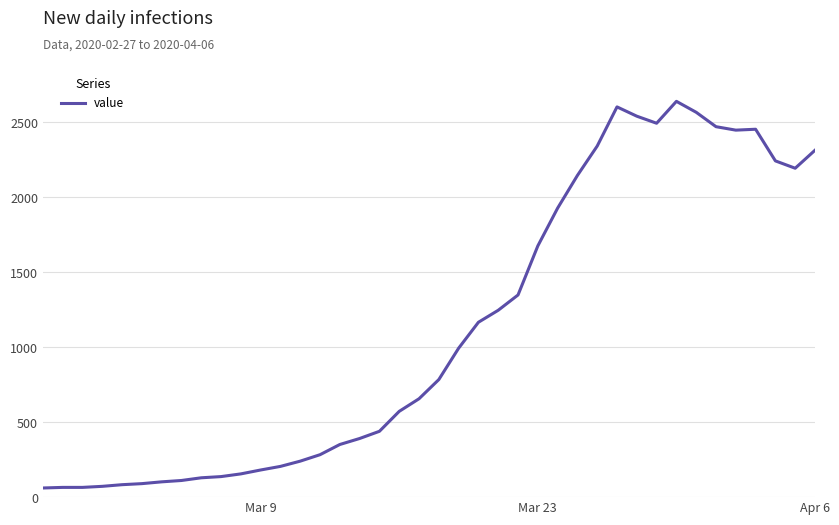

What is the greatest value displayed?

2639